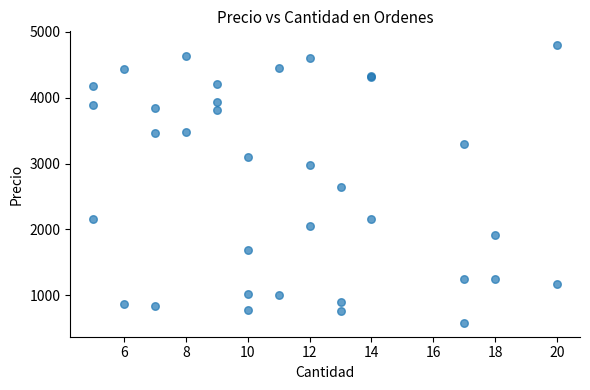

What Y value in the scatter plot is closest to 2688?

2636